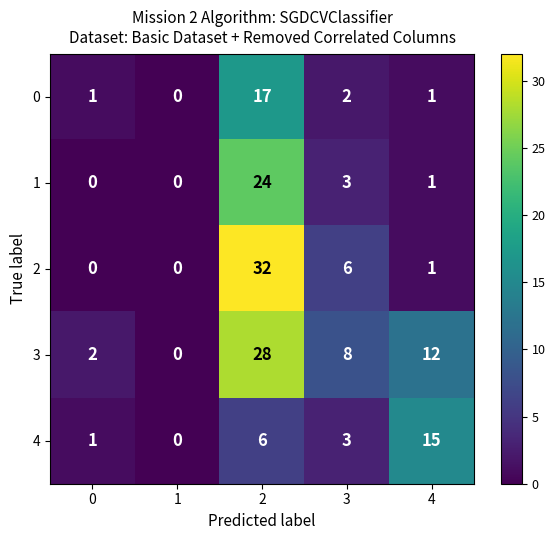

What is the difference between the maximum and minimum values in the 0 series?

17